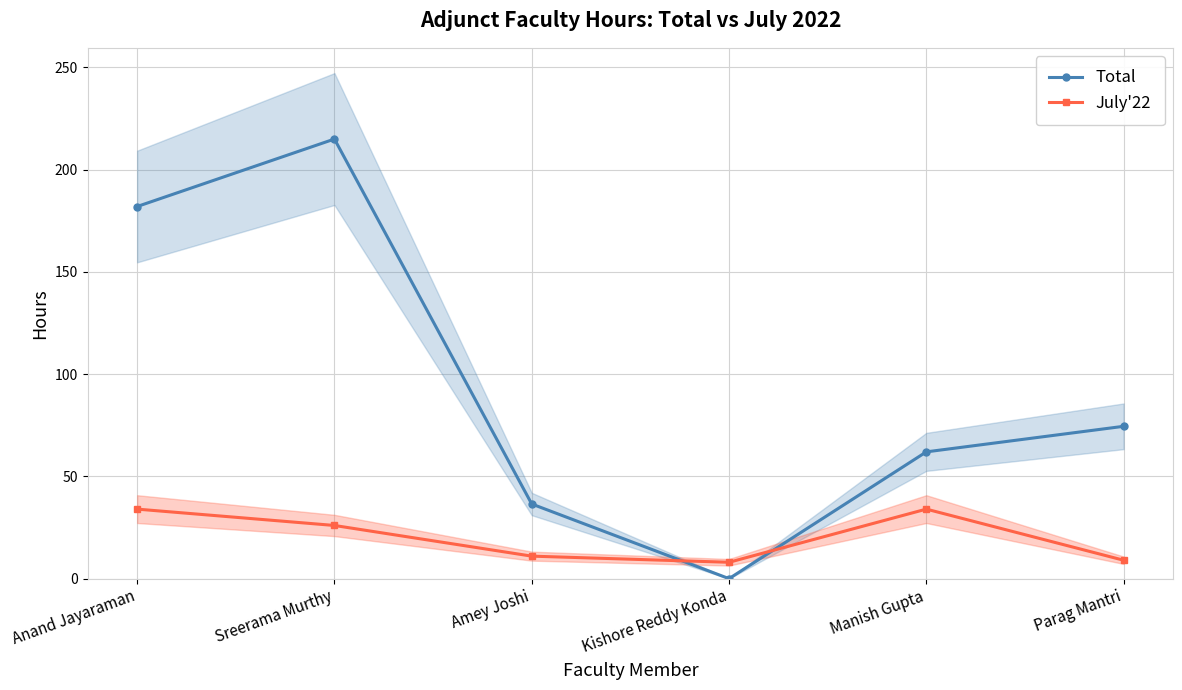

The value of July'22 at Parag Mantri is 9.0. True or false?

True